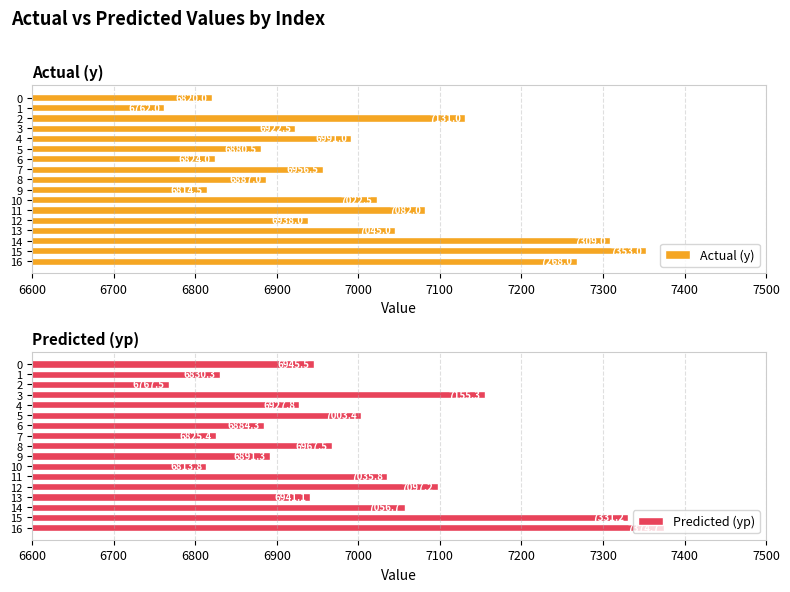

Which series has the widest spread of values?

Predicted (yp)